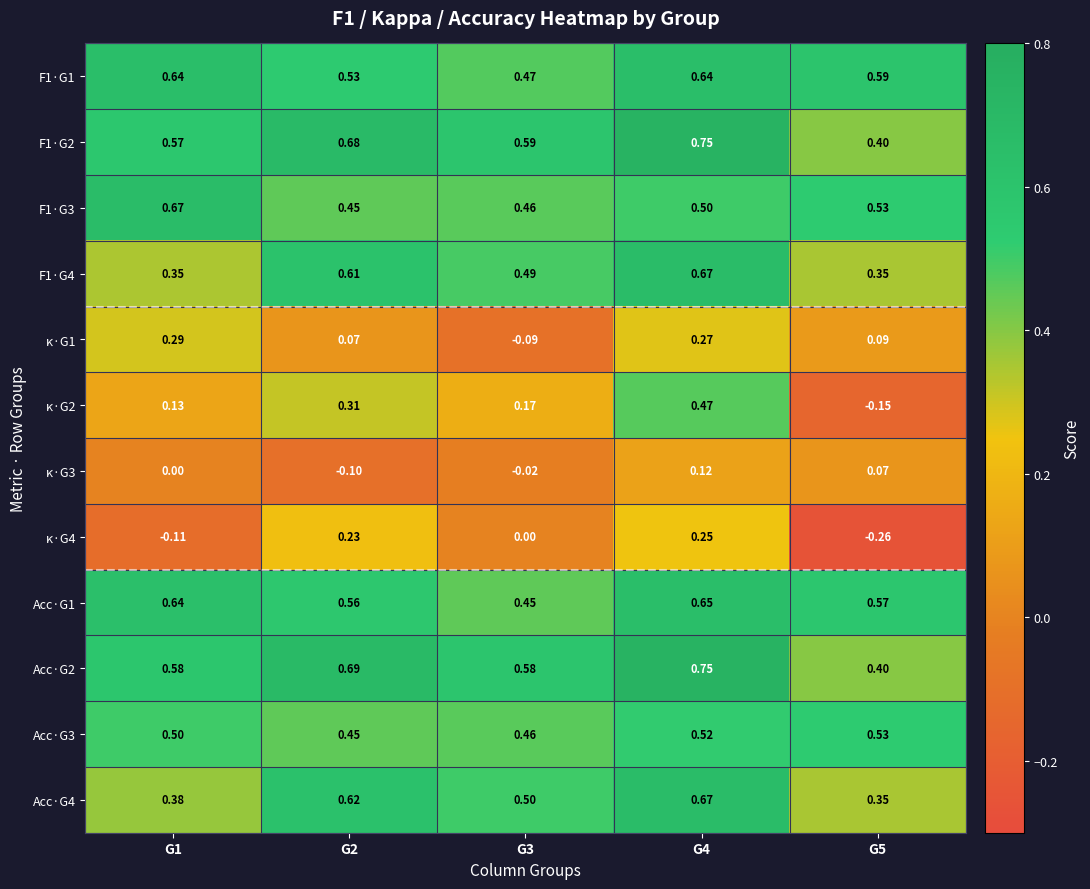

How many distinct data groups are displayed?

12